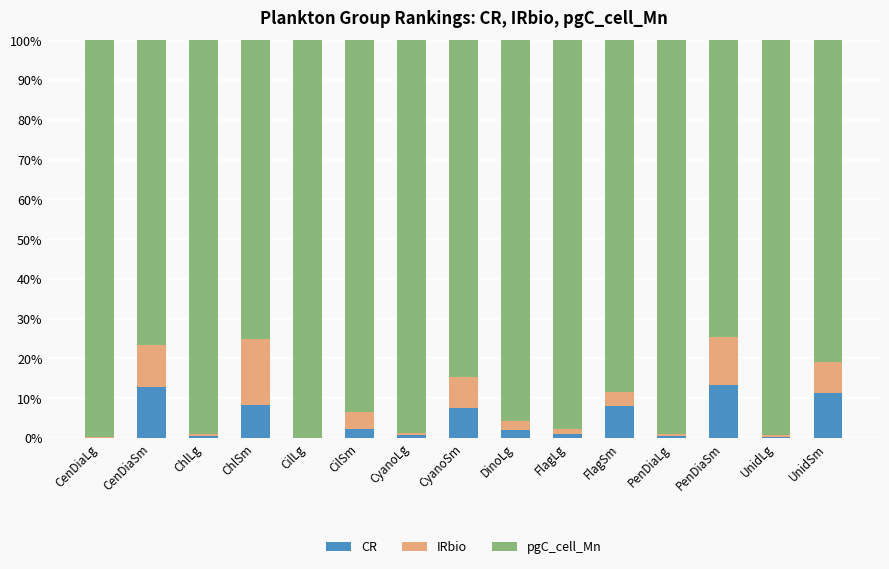

What is the total value across all series at CenDiaSm?

100.0